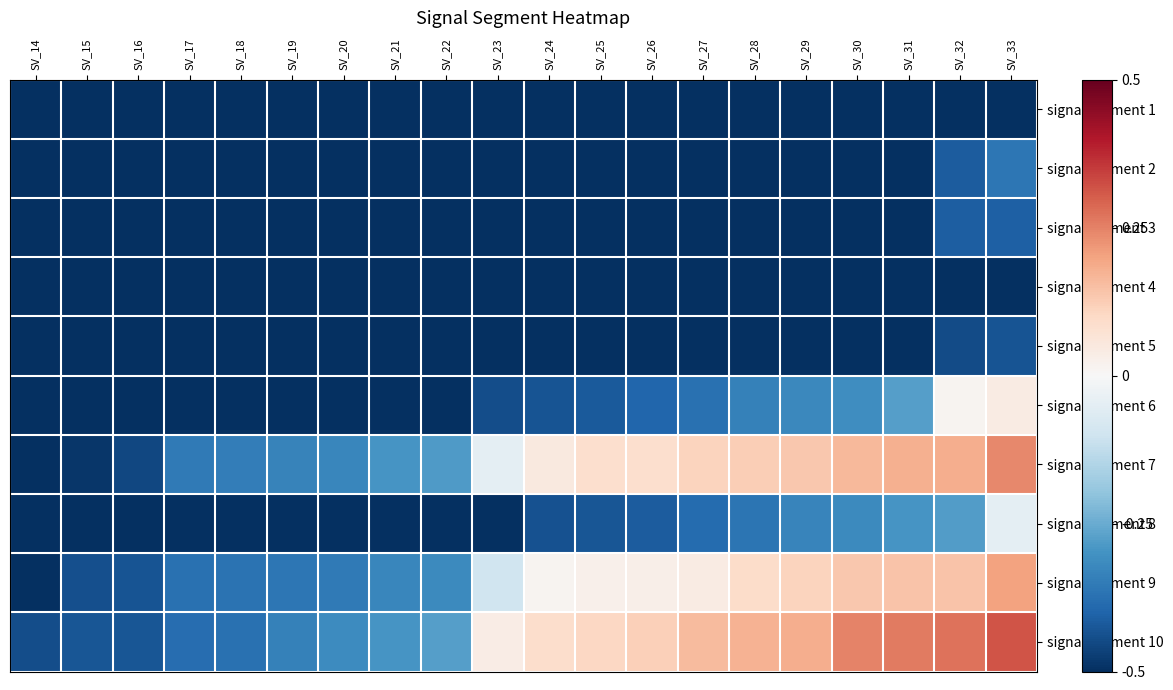

Reading right to left, transcribe all the data shown in this chart.

signal segment 1: SV_33=-0.5	SV_32=-0.5	SV_31=-0.5	SV_30=-0.5	SV_29=-0.5	SV_28=-0.5	SV_27=-0.5	SV_26=-0.5	SV_25=-0.5	SV_24=-0.5	SV_23=-0.5	SV_22=-0.5	SV_21=-0.5	SV_20=-0.5	SV_19=-0.5	SV_18=-0.5	SV_17=-0.5	SV_16=-0.5	SV_15=-0.5	SV_14=-0.5
signal segment 2: SV_33=-0.4	SV_32=-0.4	SV_31=-0.5	SV_30=-0.5	SV_29=-0.5	SV_28=-0.5	SV_27=-0.5	SV_26=-0.5	SV_25=-0.5	SV_24=-0.5	SV_23=-0.5	SV_22=-0.5	SV_21=-0.5	SV_20=-0.5	SV_19=-0.5	SV_18=-0.5	SV_17=-0.5	SV_16=-0.5	SV_15=-0.5	SV_14=-0.5
signal segment 3: SV_33=-0.4	SV_32=-0.4	SV_31=-0.5	SV_30=-0.5	SV_29=-0.5	SV_28=-0.5	SV_27=-0.5	SV_26=-0.5	SV_25=-0.5	SV_24=-0.5	SV_23=-0.5	SV_22=-0.5	SV_21=-0.5	SV_20=-0.5	SV_19=-0.5	SV_18=-0.5	SV_17=-0.5	SV_16=-0.5	SV_15=-0.5	SV_14=-0.5
signal segment 4: SV_33=-0.5	SV_32=-0.5	SV_31=-0.5	SV_30=-0.5	SV_29=-0.5	SV_28=-0.5	SV_27=-0.5	SV_26=-0.5	SV_25=-0.5	SV_24=-0.5	SV_23=-0.5	SV_22=-0.5	SV_21=-0.5	SV_20=-0.5	SV_19=-0.5	SV_18=-0.5	SV_17=-0.5	SV_16=-0.5	SV_15=-0.5	SV_14=-0.5
signal segment 5: SV_33=-0.4	SV_32=-0.4	SV_31=-0.5	SV_30=-0.5	SV_29=-0.5	SV_28=-0.5	SV_27=-0.5	SV_26=-0.5	SV_25=-0.5	SV_24=-0.5	SV_23=-0.5	SV_22=-0.5	SV_21=-0.5	SV_20=-0.5	SV_19=-0.5	SV_18=-0.5	SV_17=-0.5	SV_16=-0.5	SV_15=-0.5	SV_14=-0.5
signal segment 6: SV_33=0.0	SV_32=0.0	SV_31=-0.3	SV_30=-0.3	SV_29=-0.3	SV_28=-0.3	SV_27=-0.4	SV_26=-0.4	SV_25=-0.4	SV_24=-0.4	SV_23=-0.4	SV_22=-0.5	SV_21=-0.5	SV_20=-0.5	SV_19=-0.5	SV_18=-0.5	SV_17=-0.5	SV_16=-0.5	SV_15=-0.5	SV_14=-0.5
signal segment 7: SV_33=0.2	SV_32=0.2	SV_31=0.2	SV_30=0.2	SV_29=0.1	SV_28=0.1	SV_27=0.1	SV_26=0.1	SV_25=0.1	SV_24=0.0	SV_23=-0.1	SV_22=-0.3	SV_21=-0.3	SV_20=-0.3	SV_19=-0.3	SV_18=-0.3	SV_17=-0.4	SV_16=-0.5	SV_15=-0.5	SV_14=-0.5
signal segment 8: SV_33=-0.0	SV_32=-0.3	SV_31=-0.3	SV_30=-0.3	SV_29=-0.3	SV_28=-0.4	SV_27=-0.4	SV_26=-0.4	SV_25=-0.4	SV_24=-0.4	SV_23=-0.5	SV_22=-0.5	SV_21=-0.5	SV_20=-0.5	SV_19=-0.5	SV_18=-0.5	SV_17=-0.5	SV_16=-0.5	SV_15=-0.5	SV_14=-0.5
signal segment 9: SV_33=0.2	SV_32=0.1	SV_31=0.1	SV_30=0.1	SV_29=0.1	SV_28=0.1	SV_27=0.0	SV_26=0.0	SV_25=0.0	SV_24=0.0	SV_23=-0.1	SV_22=-0.3	SV_21=-0.3	SV_20=-0.4	SV_19=-0.4	SV_18=-0.4	SV_17=-0.4	SV_16=-0.4	SV_15=-0.4	SV_14=-0.5
signal segment 10: SV_33=0.3	SV_32=0.3	SV_31=0.3	SV_30=0.2	SV_29=0.2	SV_28=0.2	SV_27=0.2	SV_26=0.1	SV_25=0.1	SV_24=0.1	SV_23=0.0	SV_22=-0.3	SV_21=-0.3	SV_20=-0.3	SV_19=-0.3	SV_18=-0.4	SV_17=-0.4	SV_16=-0.4	SV_15=-0.4	SV_14=-0.4